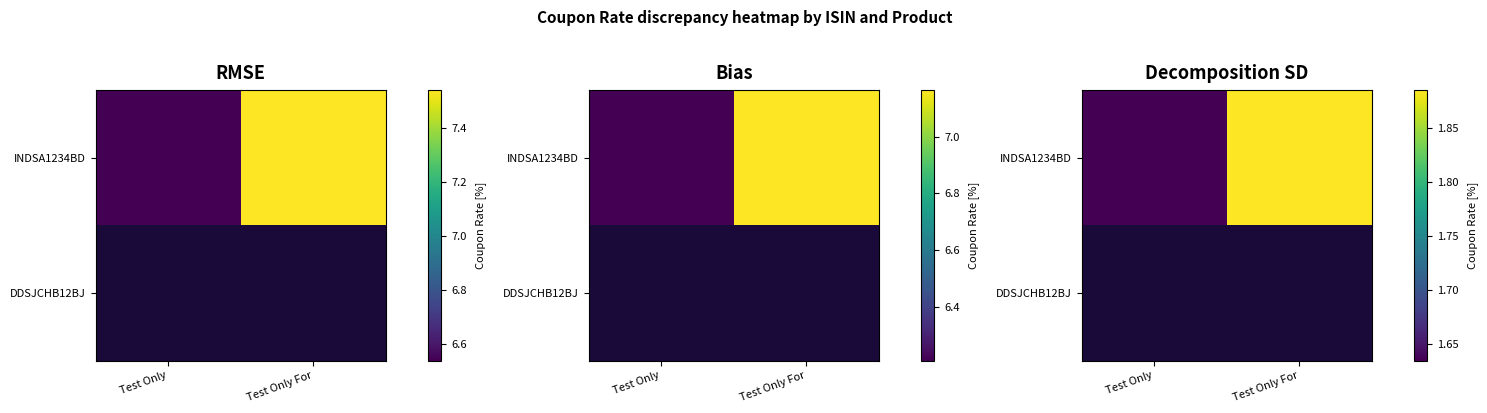

Which label corresponds to the smallest value in the chart?

Test Only